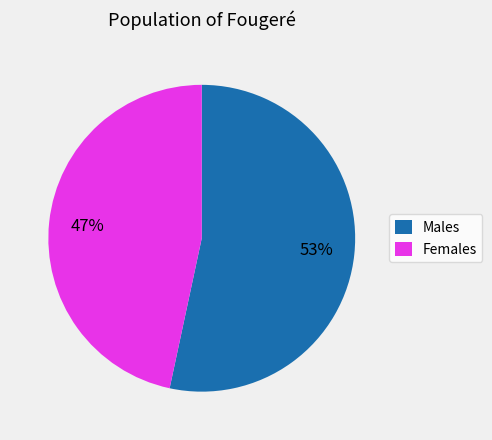

Which has a higher value, Females or Males?

Males